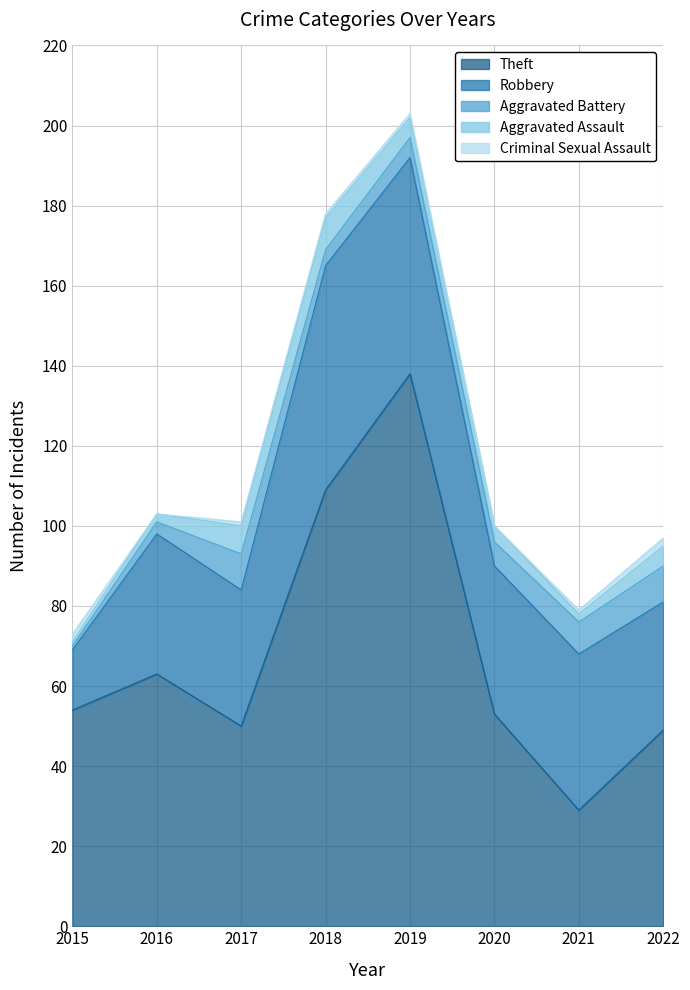

At how many categories does at least one series exceed 6?

8